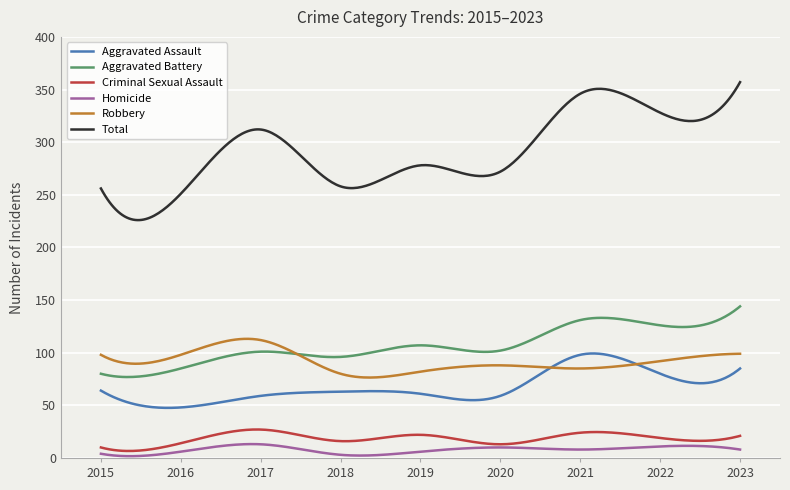

Which series has the largest total across all categories?

Total